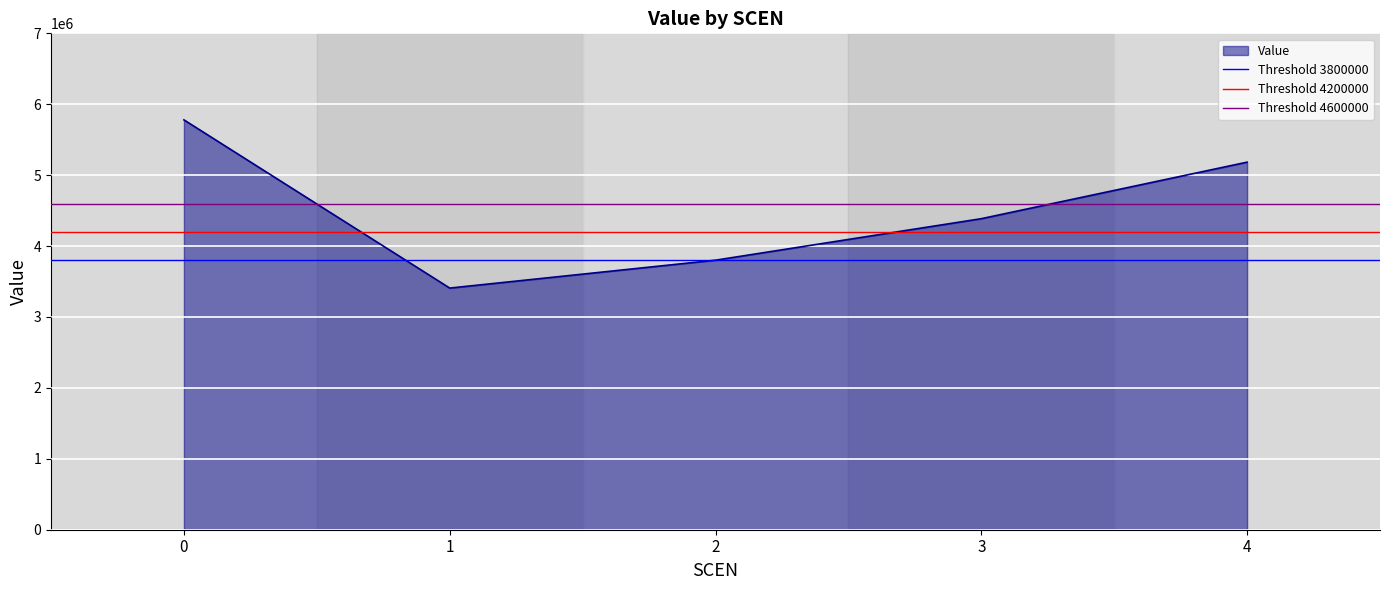

What is the average value?

4511631.0